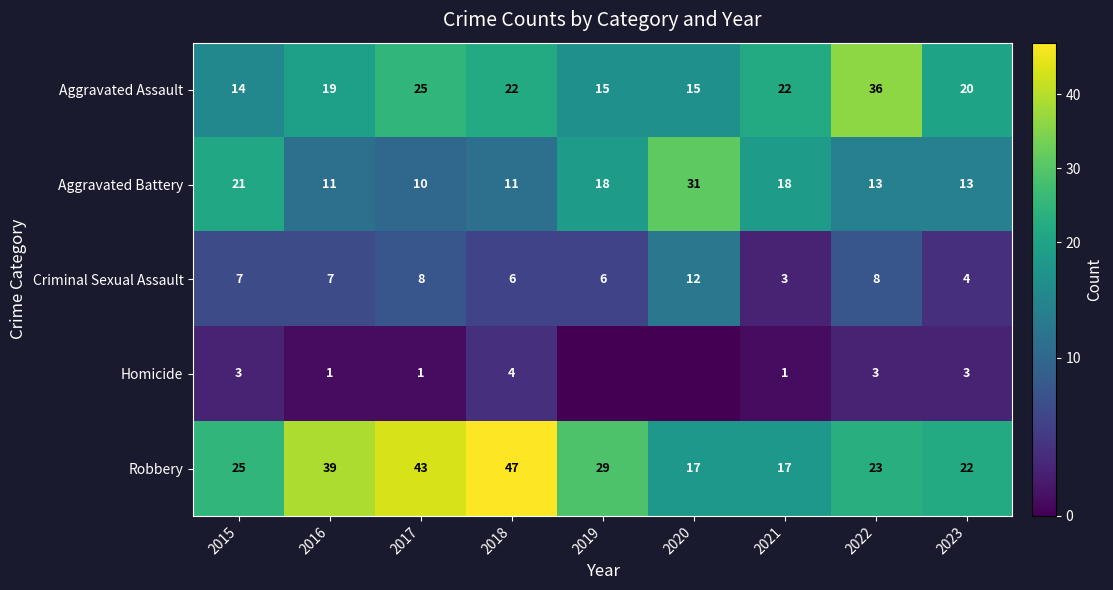

What is the difference between the Aggravated Battery values at 2023 and 2015?

8